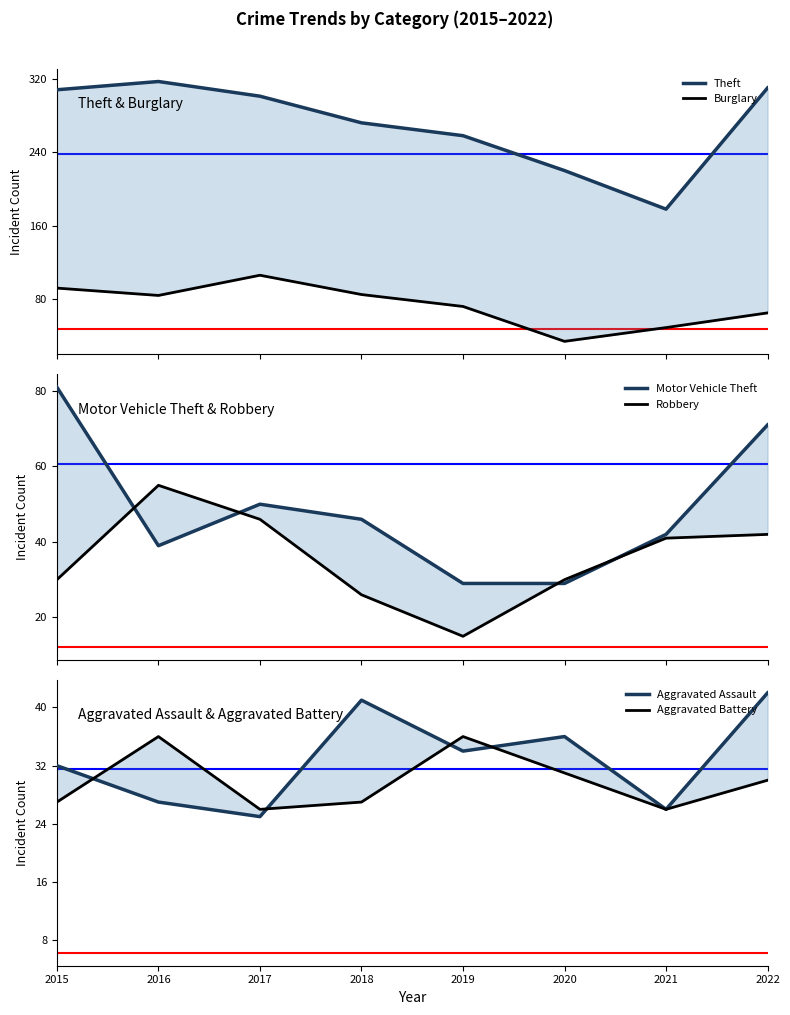

What is the approximate value of Burglary at 2016, to the nearest 10?

80